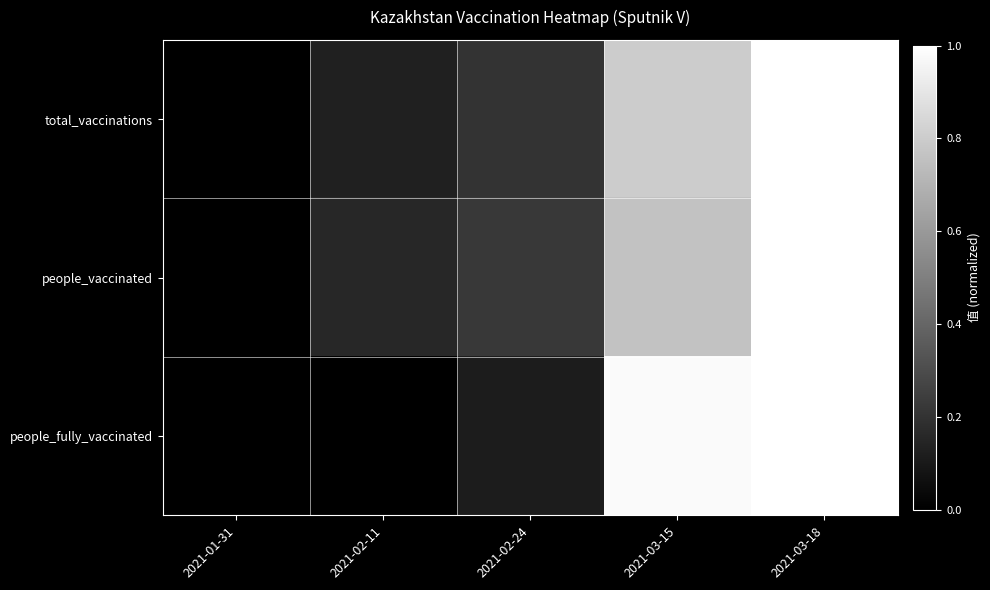

At which category does the chart reach its minimum across all series?

2021-01-31